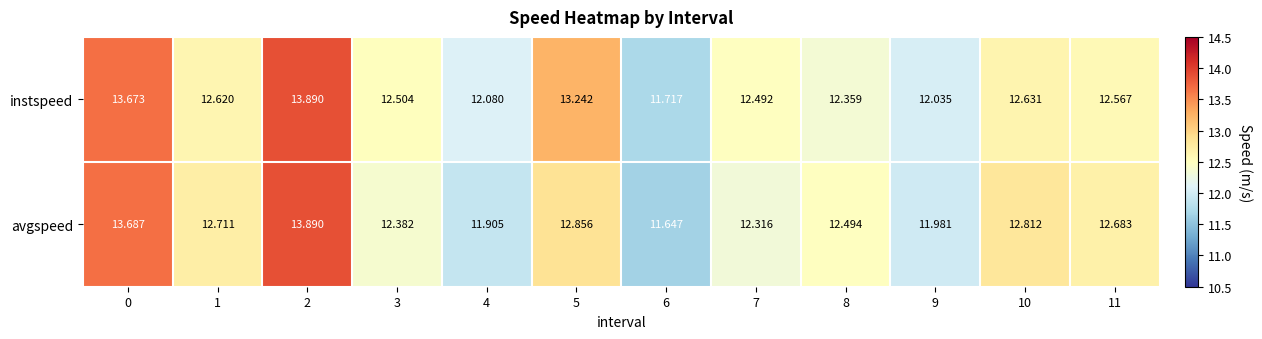

Is the value of instspeed at 2 greater than the value of avgspeed at 11?

Yes